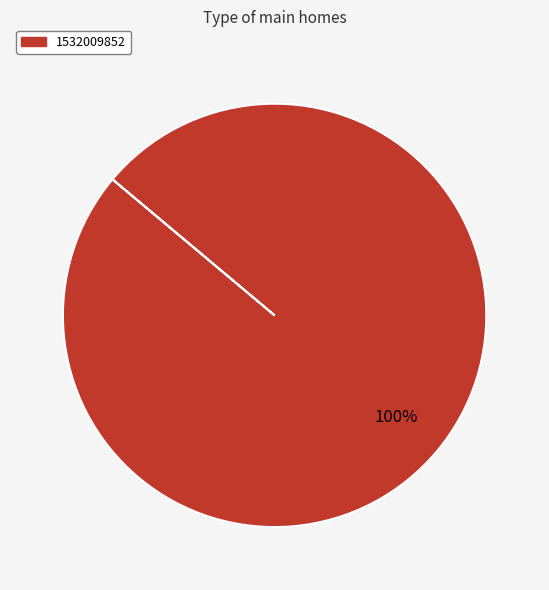

Does any single category account for the majority?

Yes